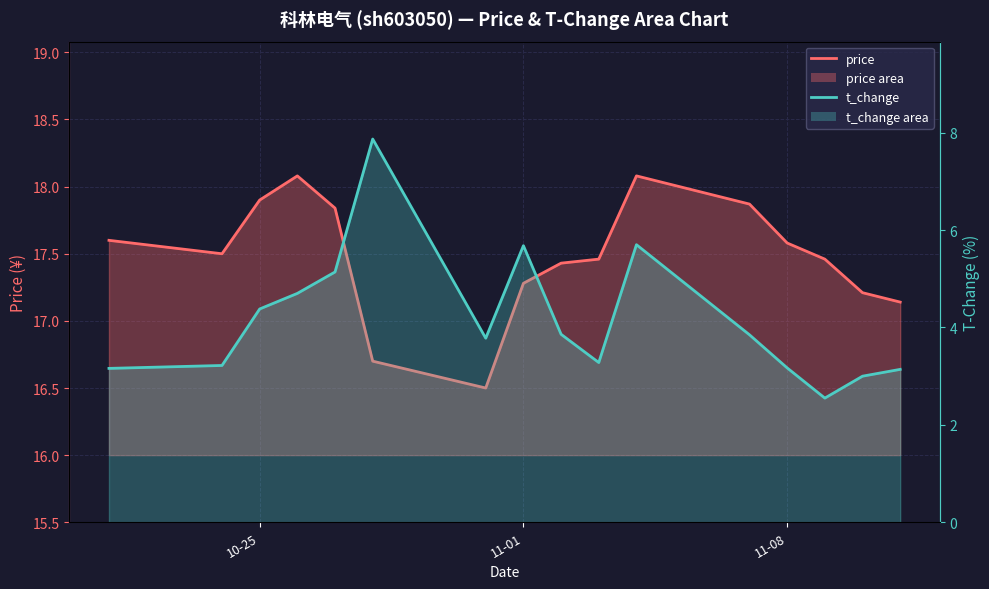

List the labels in order of t_change value, smallest first.

2022-11-09, 2022-11-10, 2022-11-11, 2022-10-21, 2022-11-08, 2022-10-24, 2022-11-03, 2022-10-31, 2022-11-07, 2022-11-02, 2022-10-25, 2022-10-26, 2022-10-27, 2022-11-01, 2022-11-04, 2022-10-28